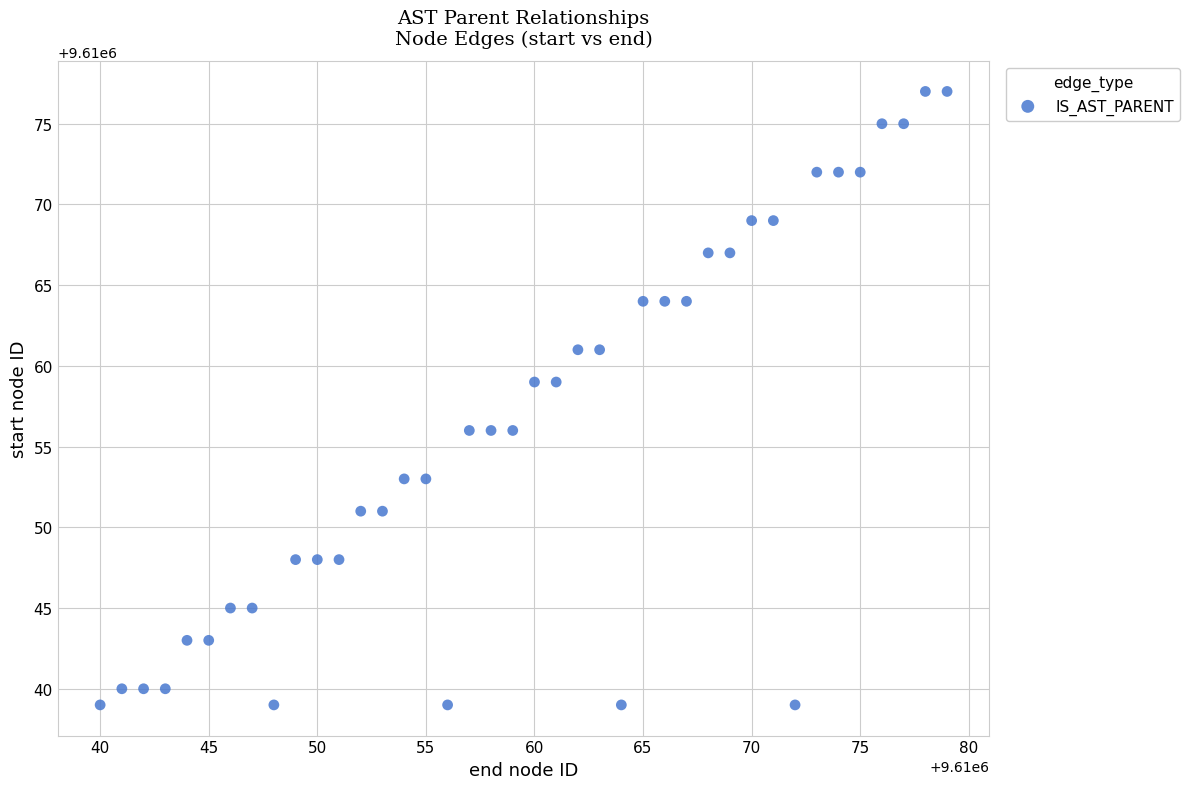

What is the range of X values (max minus min)?

39